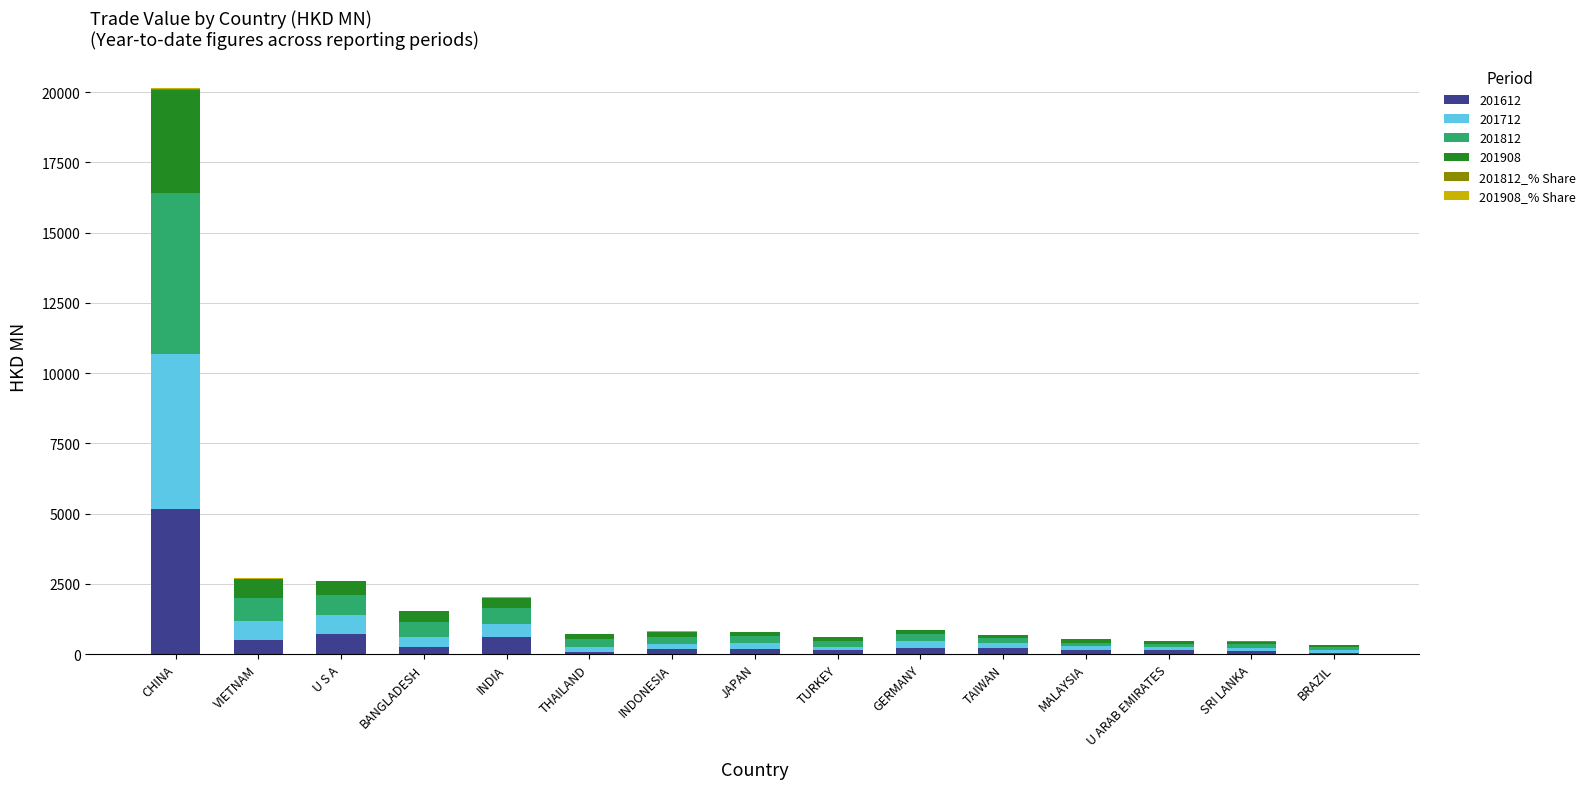

At which category is the sum across all series the highest?

CHINA